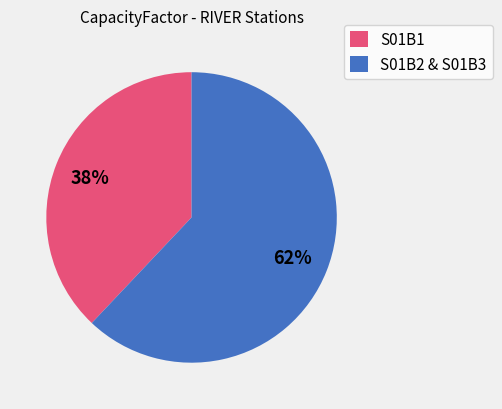

Which slice is the largest?

S01B2 & S01B3